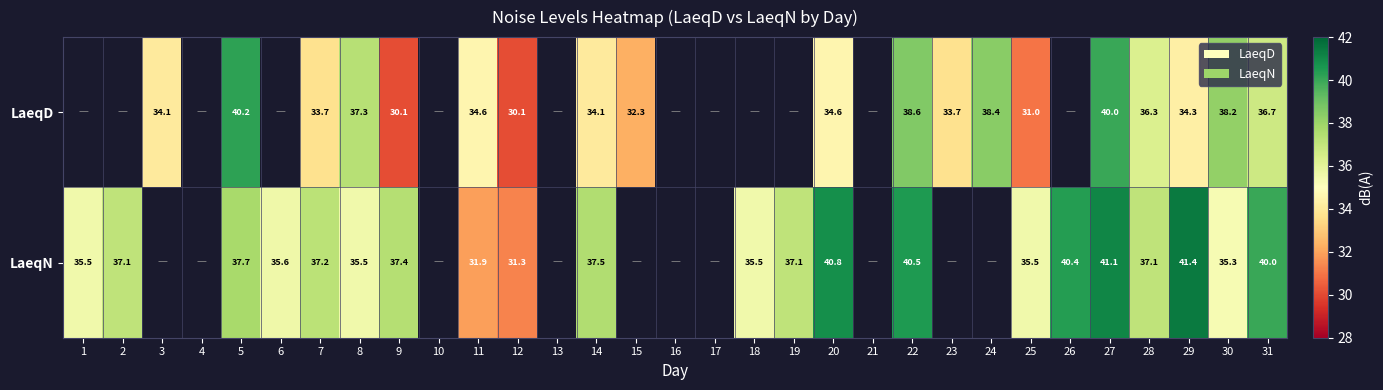

Is it true that LaeqD equals 53.6 at 29?

False